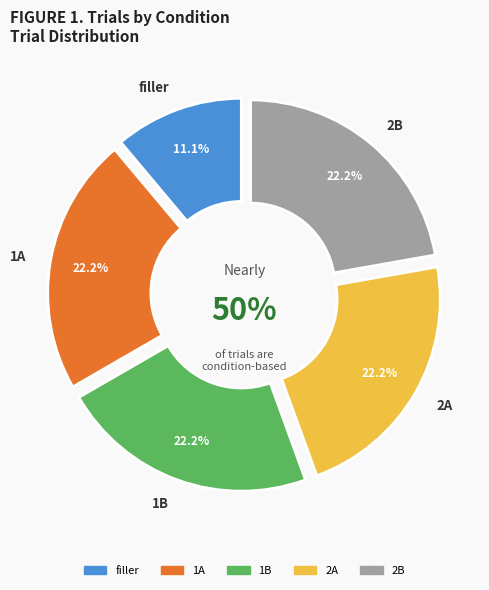

How much of the chart is everything except 2B?

77.8%